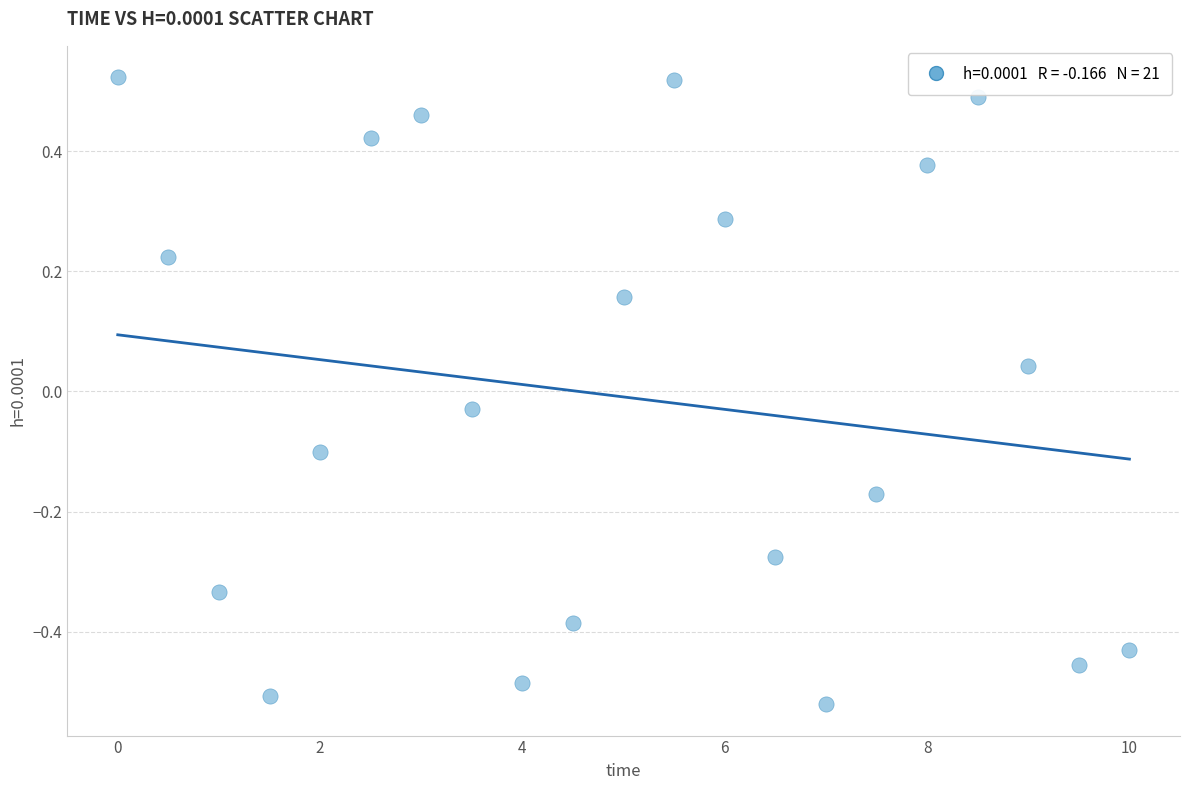

What is the range of X values (max minus min)?

10.0